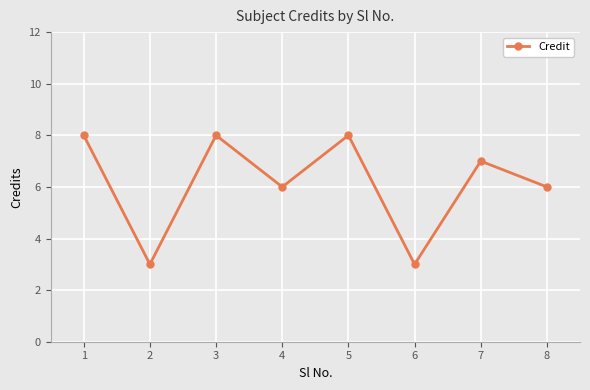

The chart shows a value of 3 at 2. True or false?

True